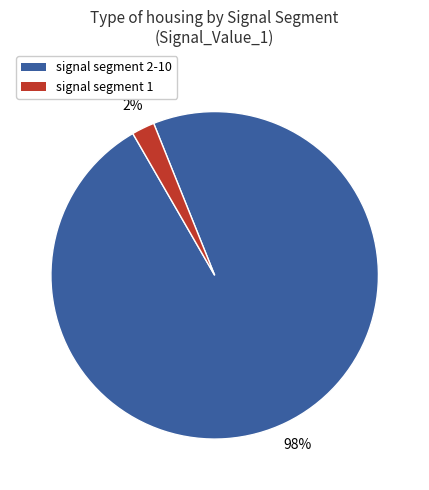

To the nearest percent, what is the average slice percentage?

50%